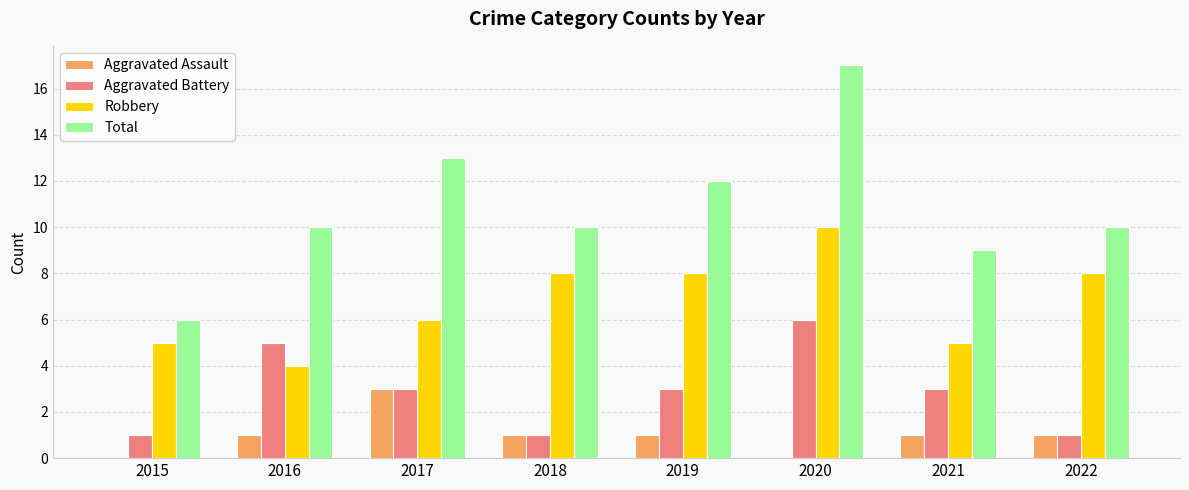

Count the number of data series in this chart.

4